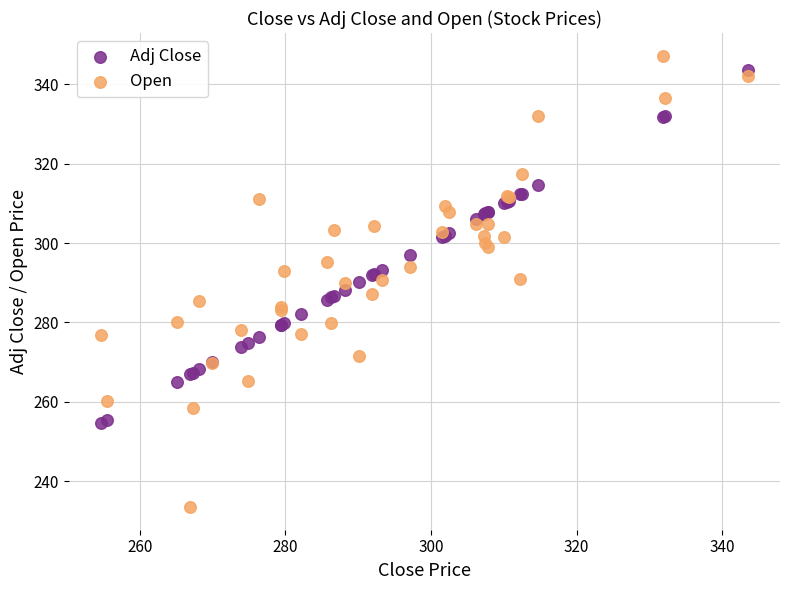

What is the X range (max minus min) for the scatter plot?

88.8